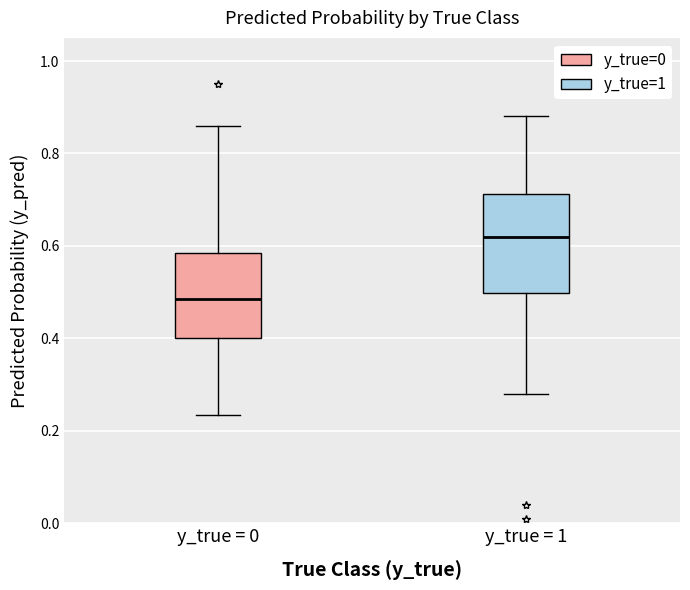

Comparing the boxes themselves (not the whiskers), which one is the tallest?

y_true = 1